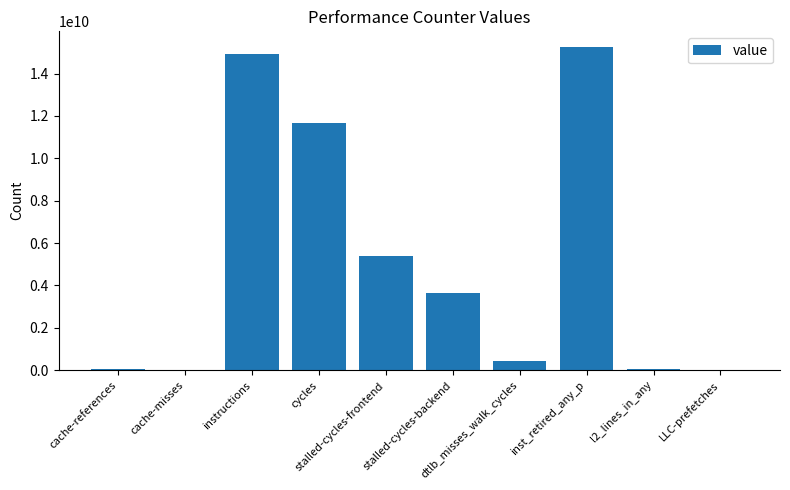

What is the greatest value displayed?

15233290399